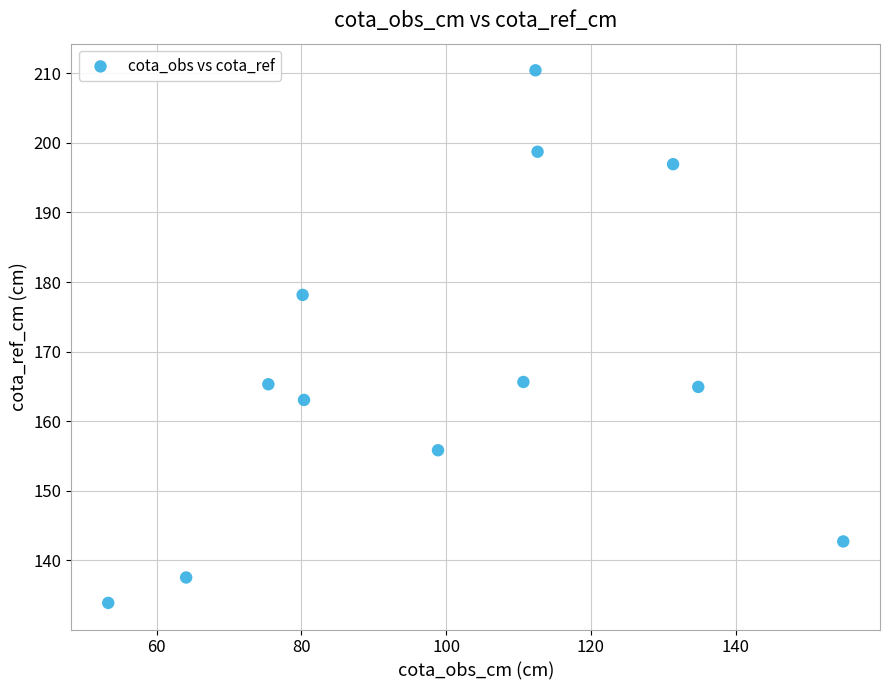

What is the average Y value?

167.8